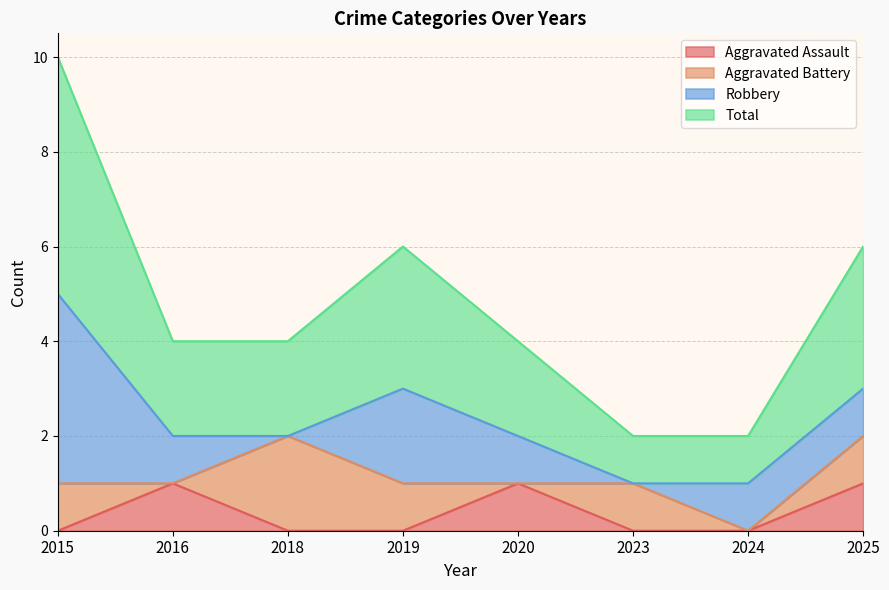

Which series has the largest range (max minus min)?

Total